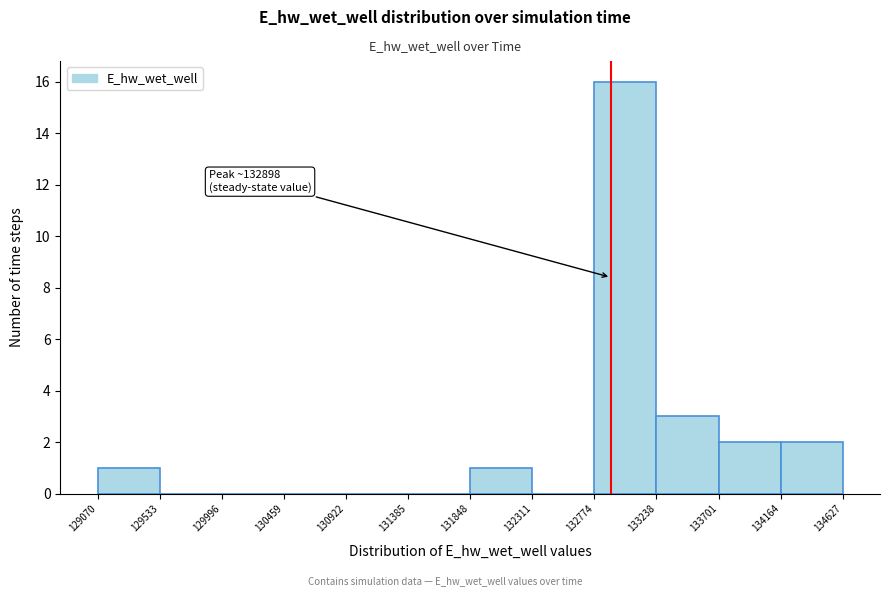

Which range on the x-axis has the tallest bar?

132774 to 133238